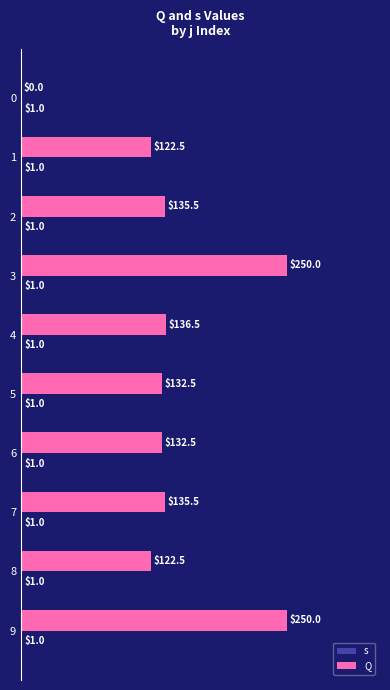

Read the Q value at 3.

250.0